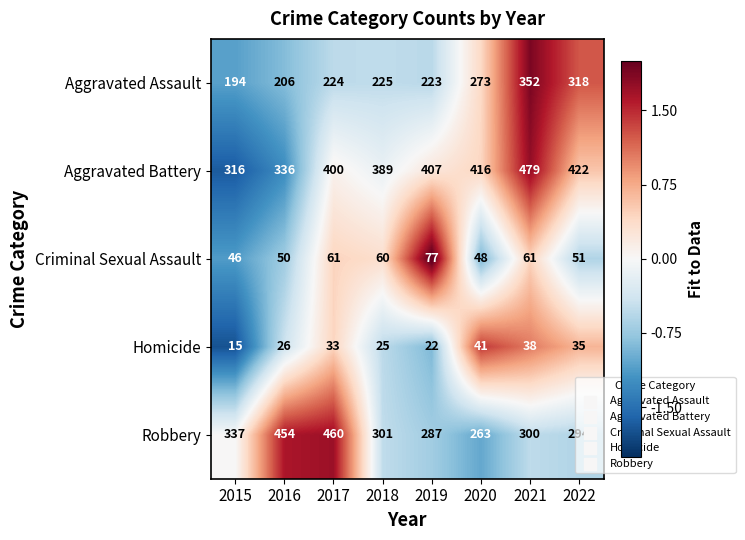

Count the number of categories in the chart.

8